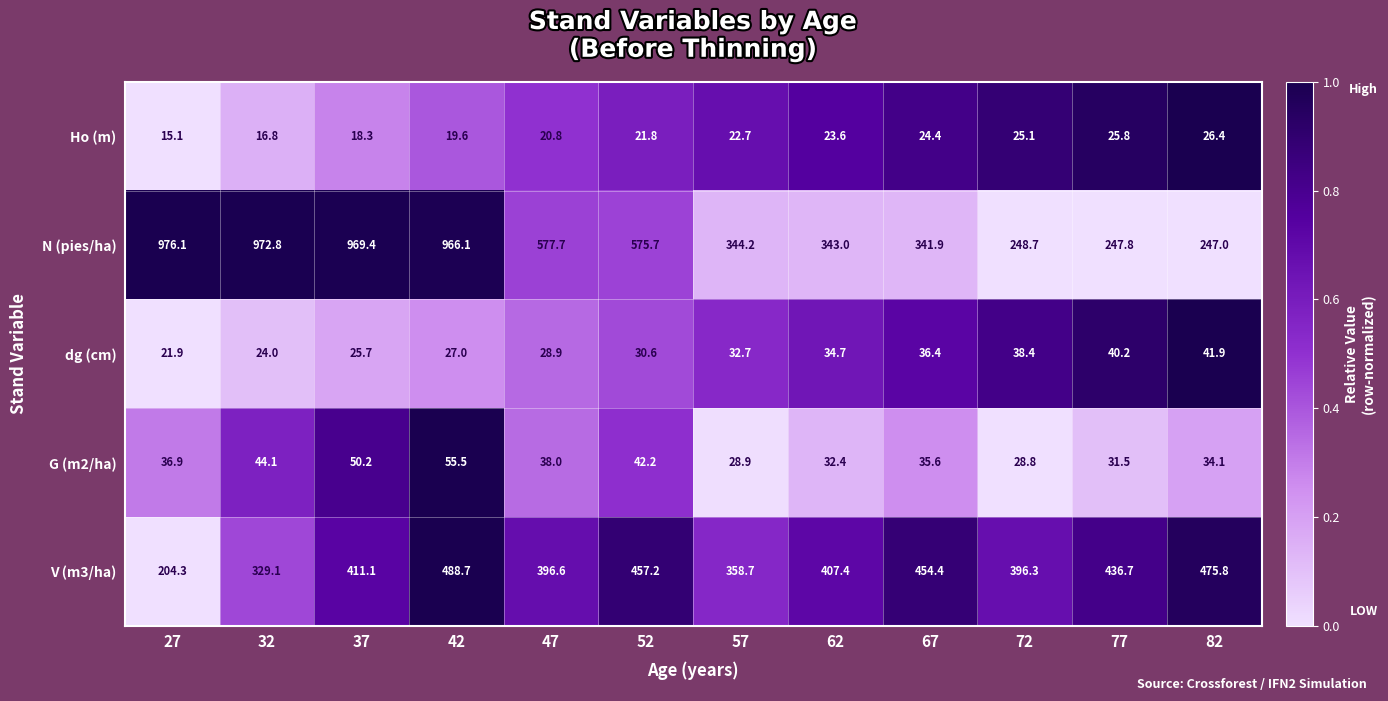

Is it true that Ho (m) equals 20.8 at 47?

True